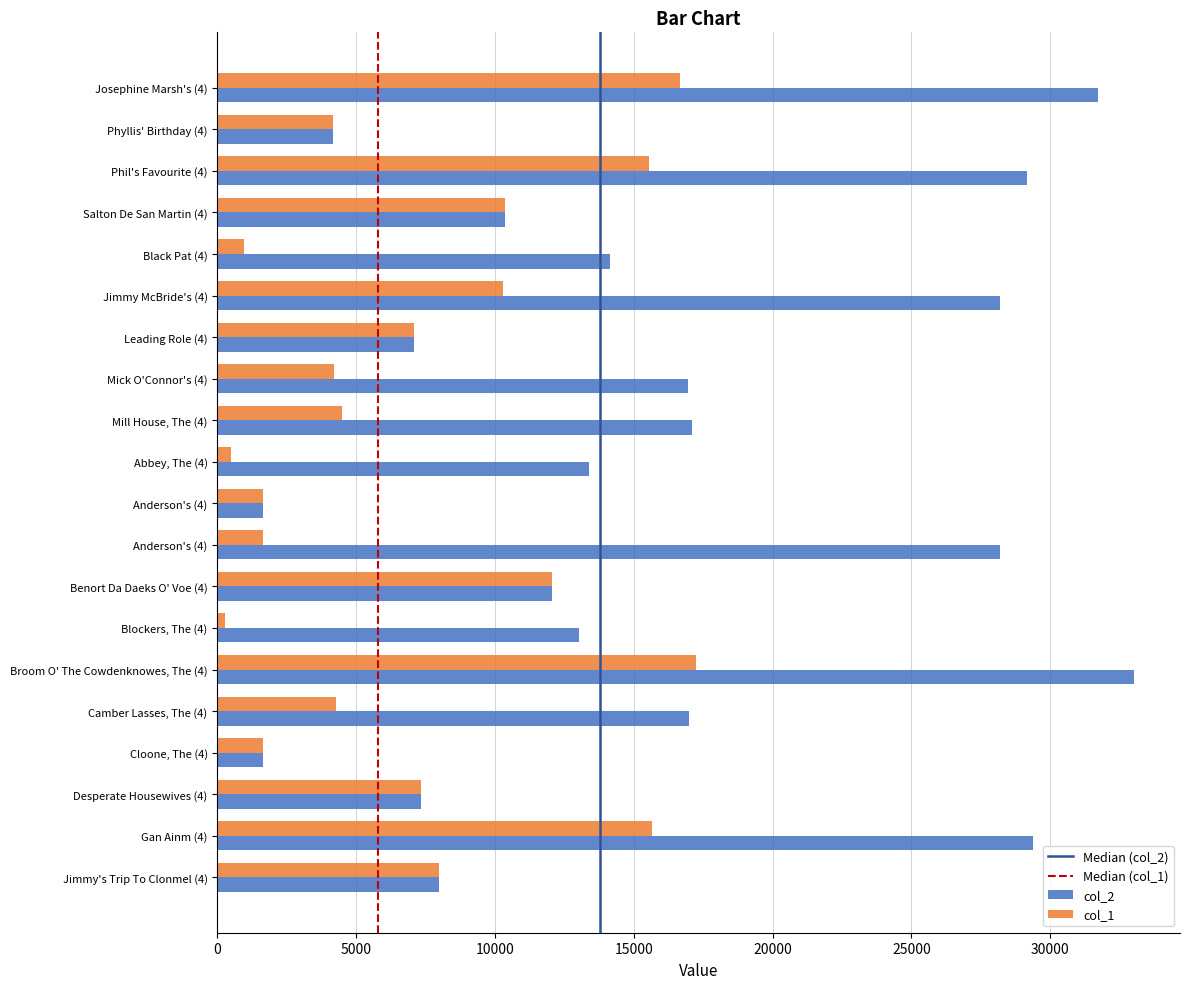

How many categories are shown in the chart?

20